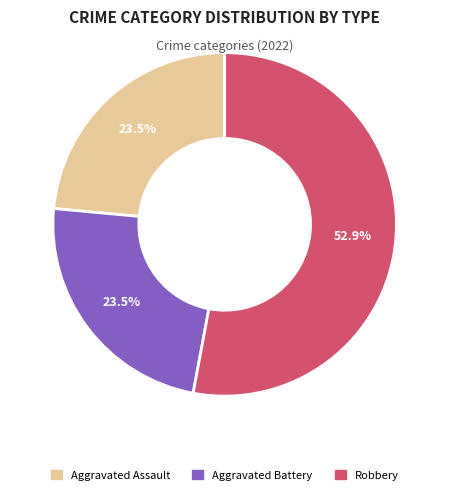

Is there a majority slice in this chart?

Yes